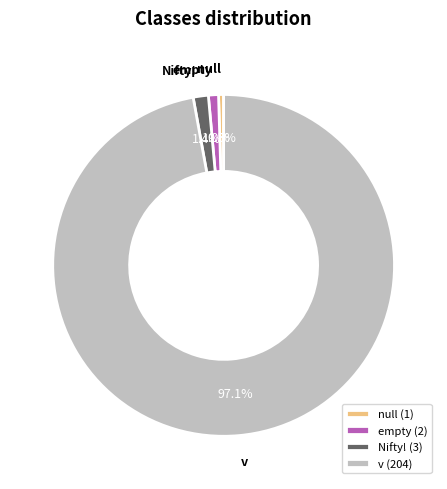

How much of the chart is everything except empty?

99.0%